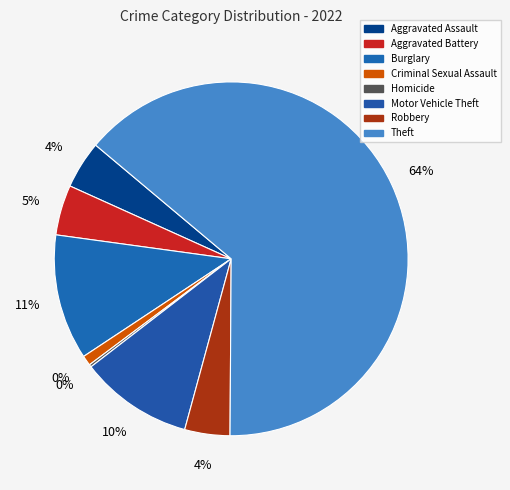

Is it true that Theft is 64% of the pie?

True